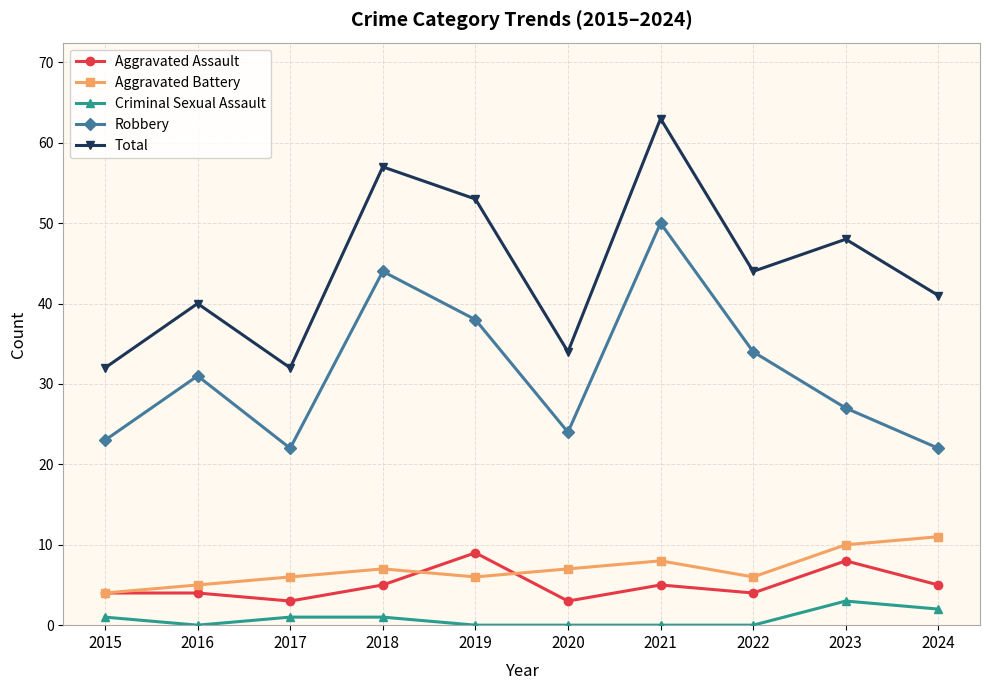

Reading left to right, what are all the values shown in this chart?

Aggravated Assault: 2015=4	2016=4	2017=3	2018=5	2019=9	2020=3	2021=5	2022=4	2023=8	2024=5
Aggravated Battery: 2015=4	2016=5	2017=6	2018=7	2019=6	2020=7	2021=8	2022=6	2023=10	2024=11
Criminal Sexual Assault: 2015=1	2016=0	2017=1	2018=1	2019=0	2020=0	2021=0	2022=0	2023=3	2024=2
Robbery: 2015=23	2016=31	2017=22	2018=44	2019=38	2020=24	2021=50	2022=34	2023=27	2024=22
Total: 2015=32	2016=40	2017=32	2018=57	2019=53	2020=34	2021=63	2022=44	2023=48	2024=41